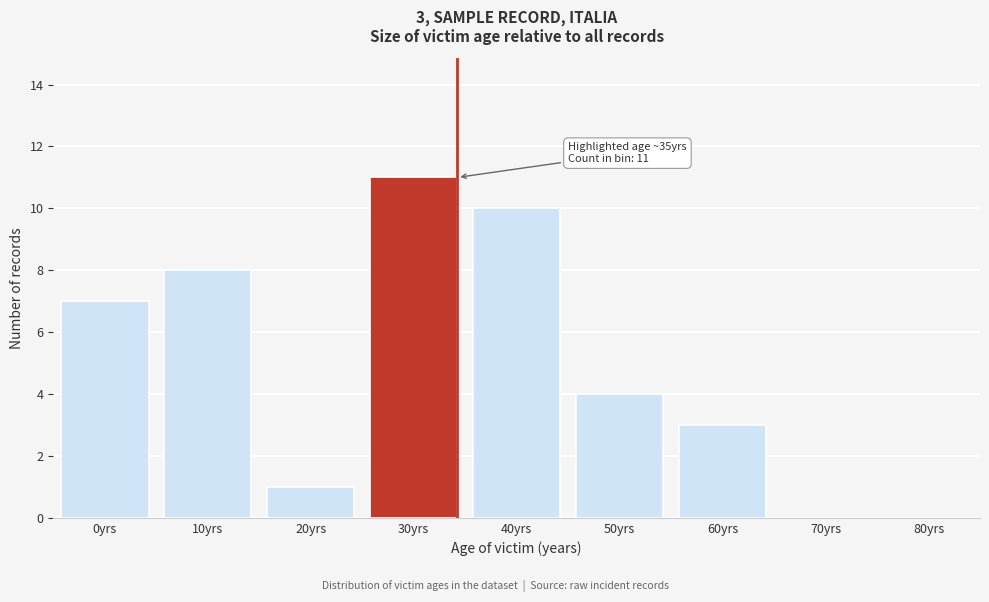

Reading left to right, list all the values displayed in this chart.

0yrs=7	10yrs=8	20yrs=1	30yrs=11	40yrs=10	50yrs=4	60yrs=3	70yrs=0	80yrs=0